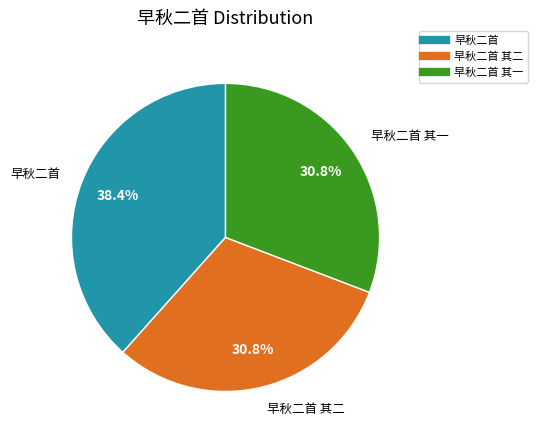

Is there any slice that represents more than half of the pie?

No